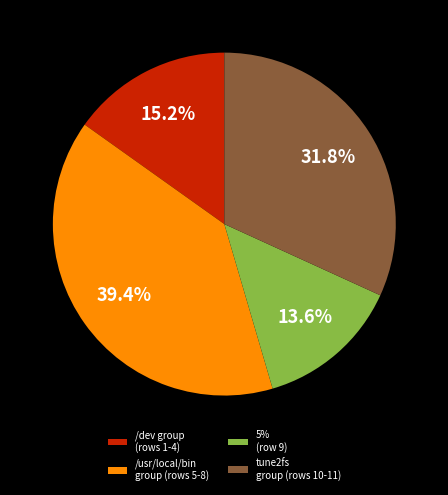

What percentage is NOT represented by /dev group (rows 1-4)?

84.8%